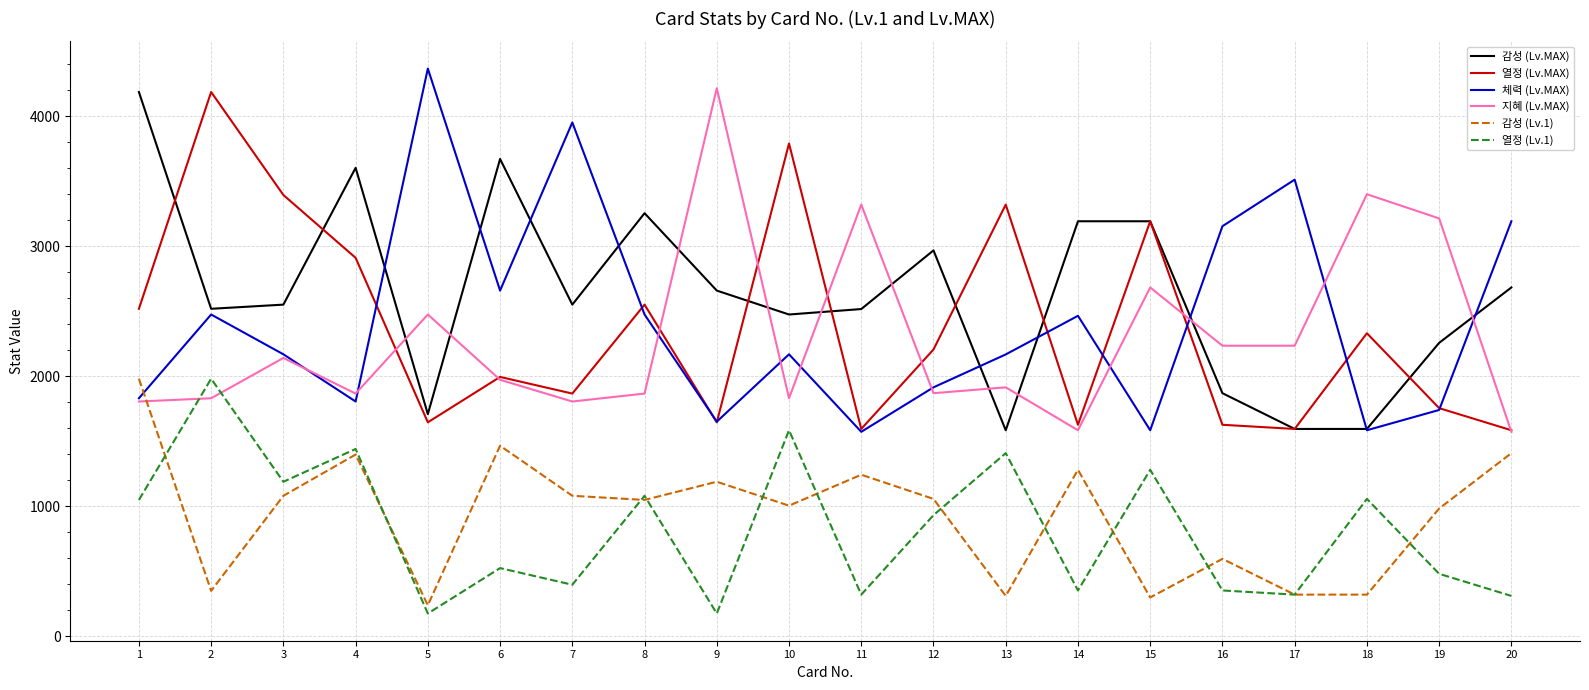

Where is the first local maximum for 체력 (Lv.MAX)?

2